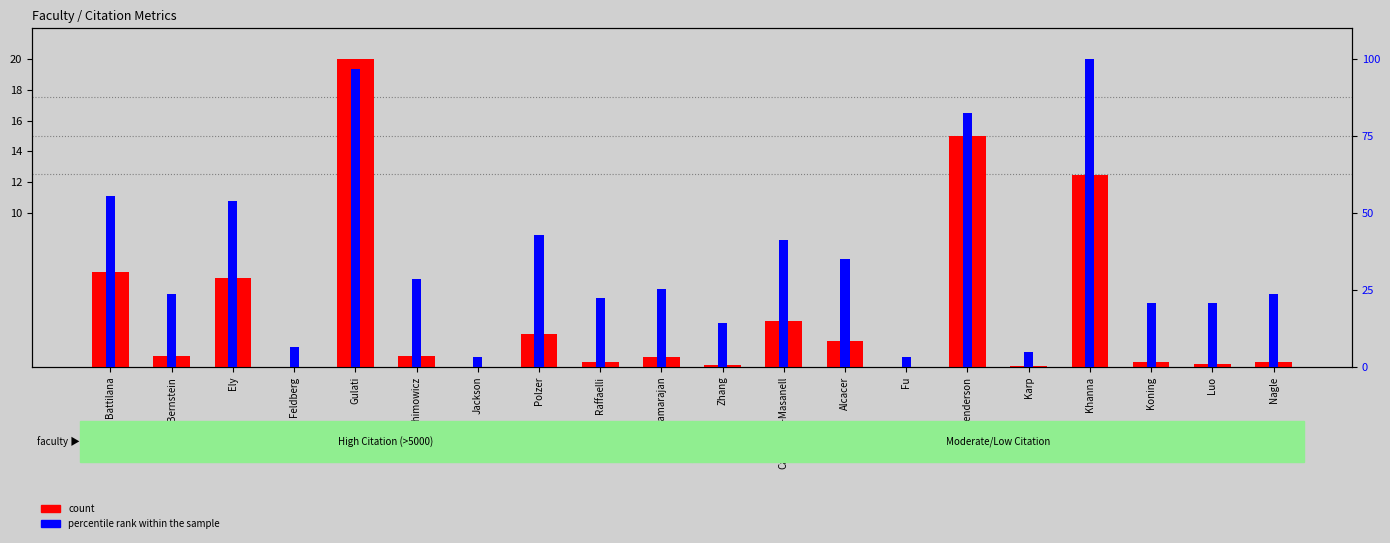

Read the percentile rank within the sample value at Luo.

20.6